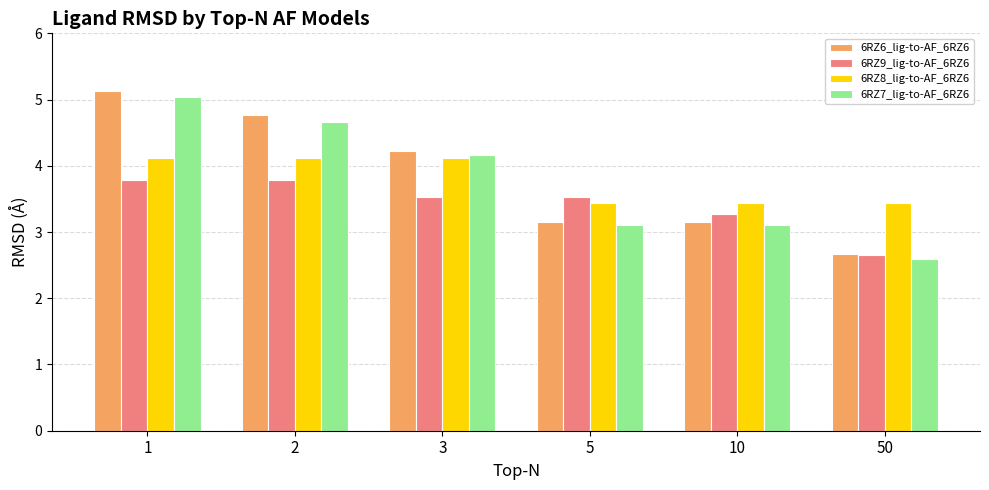

Reading left to right, what are all the values shown in this chart?

6RZ6_lig-to-AF_6RZ6: 1=5.1	2=4.8	3=4.2	5=3.2	10=3.2	50=2.7
6RZ9_lig-to-AF_6RZ6: 1=3.8	2=3.8	3=3.5	5=3.5	10=3.3	50=2.7
6RZ8_lig-to-AF_6RZ6: 1=4.1	2=4.1	3=4.1	5=3.4	10=3.4	50=3.4
6RZ7_lig-to-AF_6RZ6: 1=5.0	2=4.7	3=4.2	5=3.1	10=3.1	50=2.6